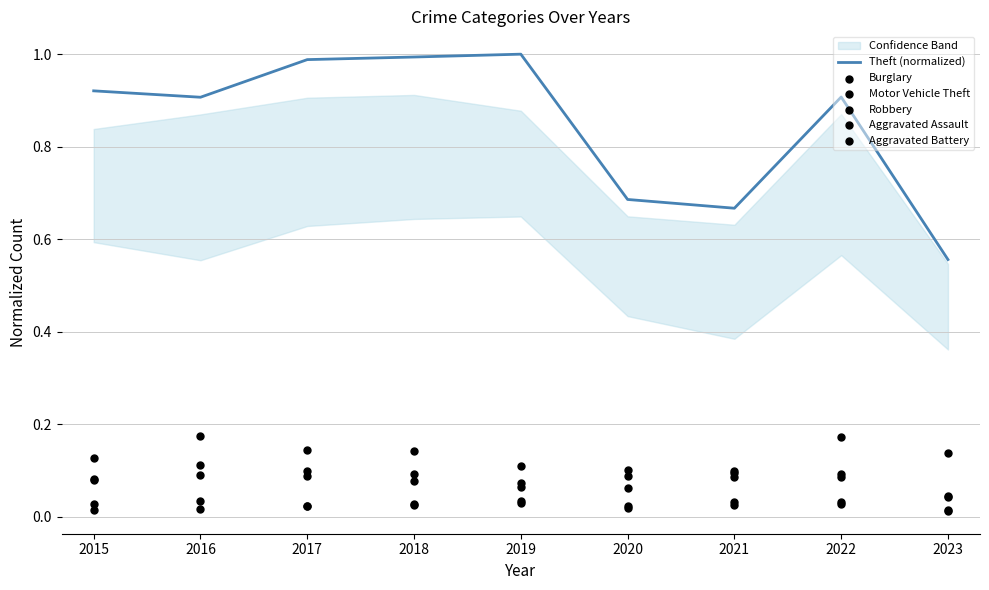

Which series contains the highest Y value?

Theft (normalized)